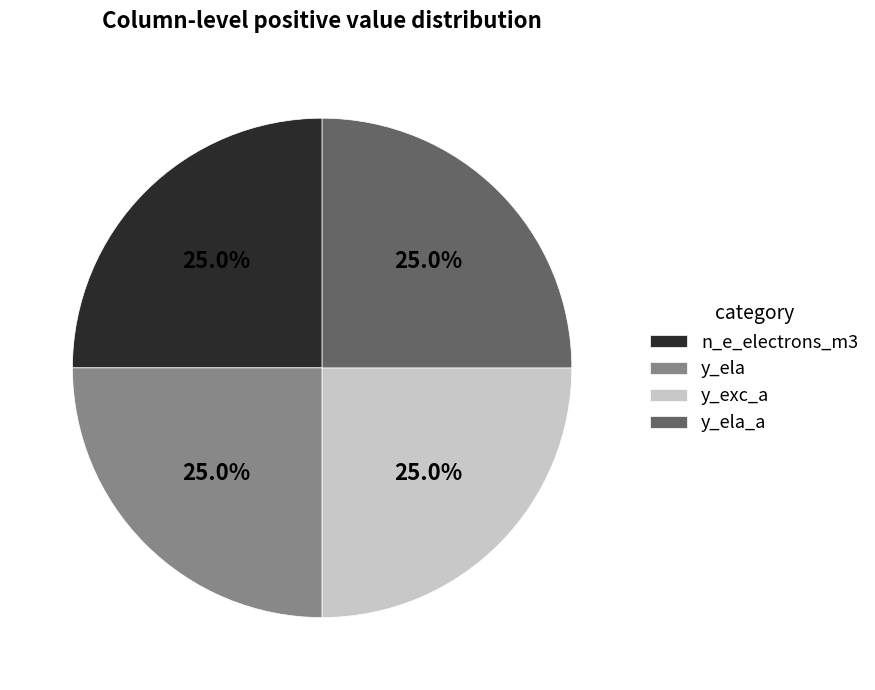

Is there a majority slice in this chart?

No